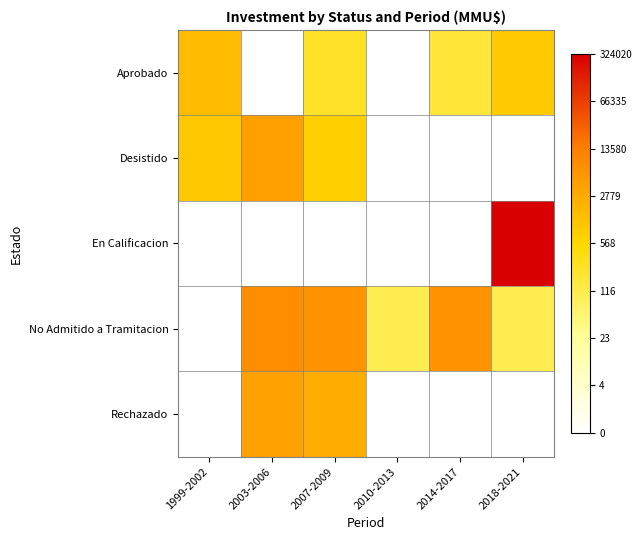

What is the difference between the highest and lowest values at 1999-2002?

7.4